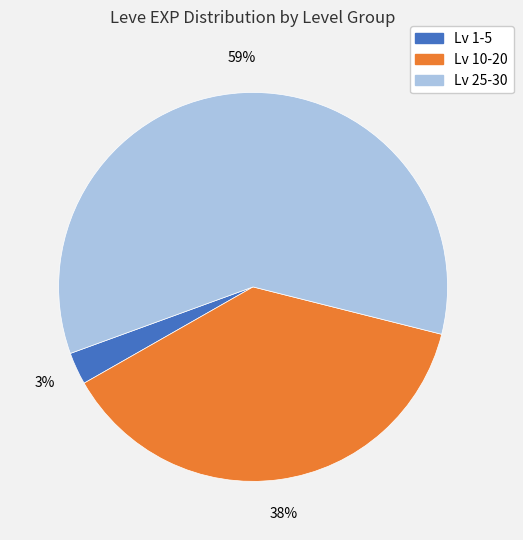

To the nearest percent, what is the average slice percentage?

33%